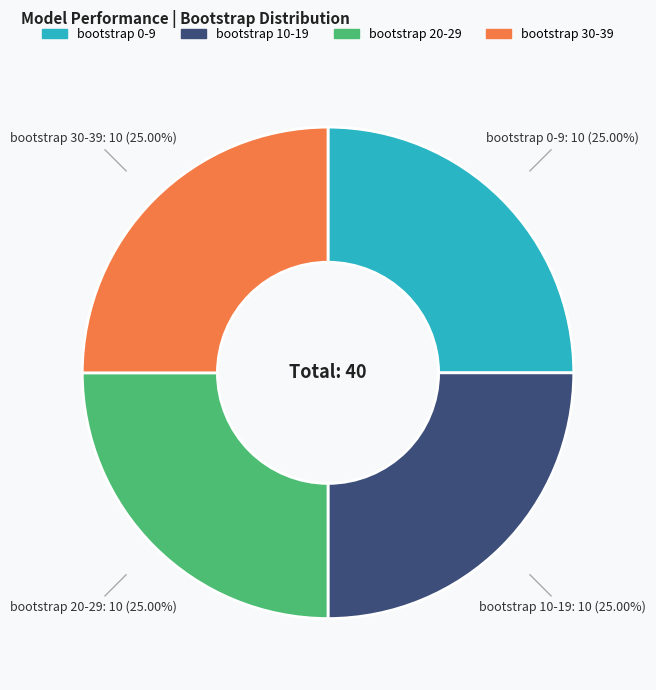

Is there a majority slice in this chart?

No